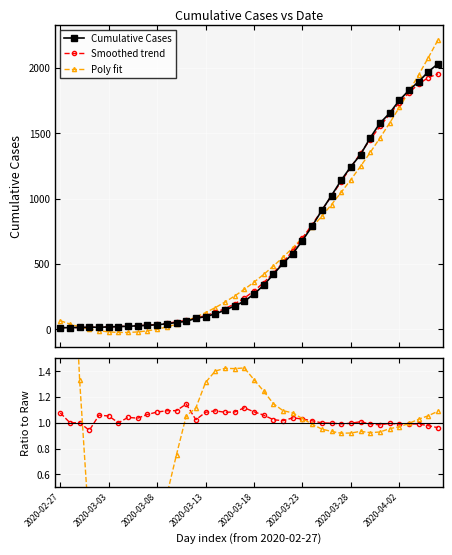

Which series ends up on top after the final intersection of Fit / Raw and Smoothed / Raw?

Fit / Raw